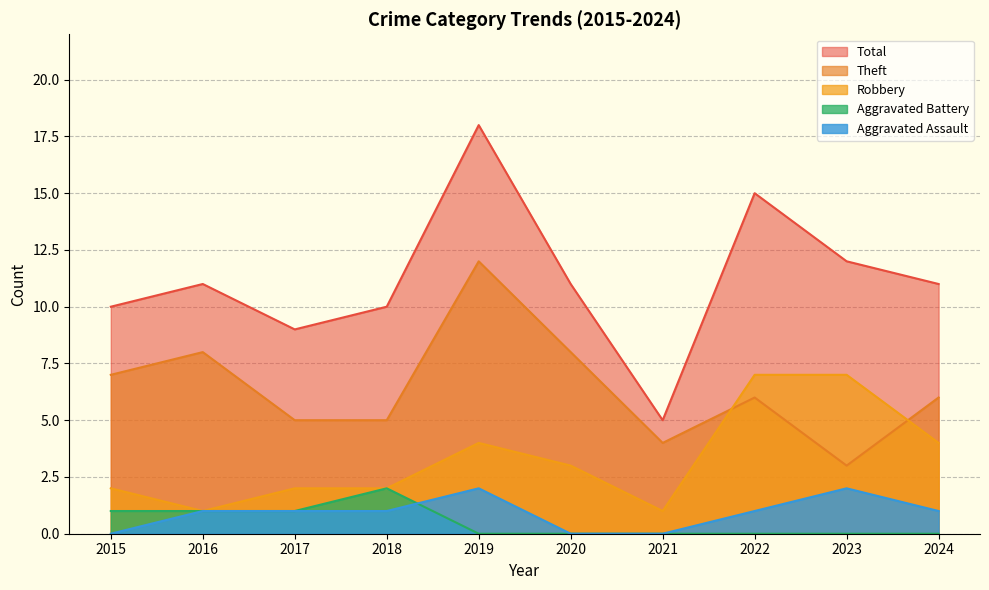

Rank the series by their maximum value, from lowest to highest.

Aggravated Assault, Aggravated Battery, Robbery, Theft, Total